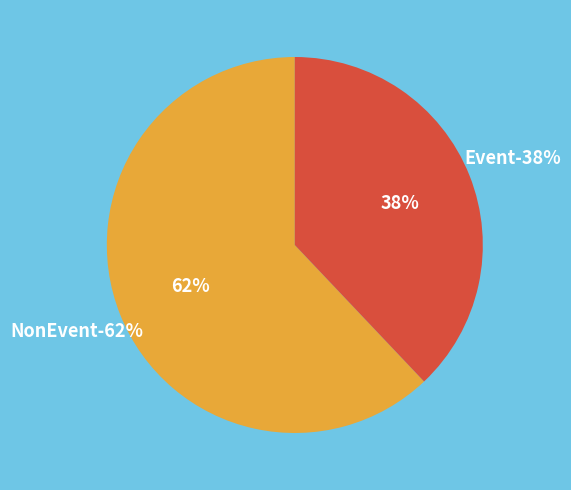

Is it true that Event is 38% of the pie?

True